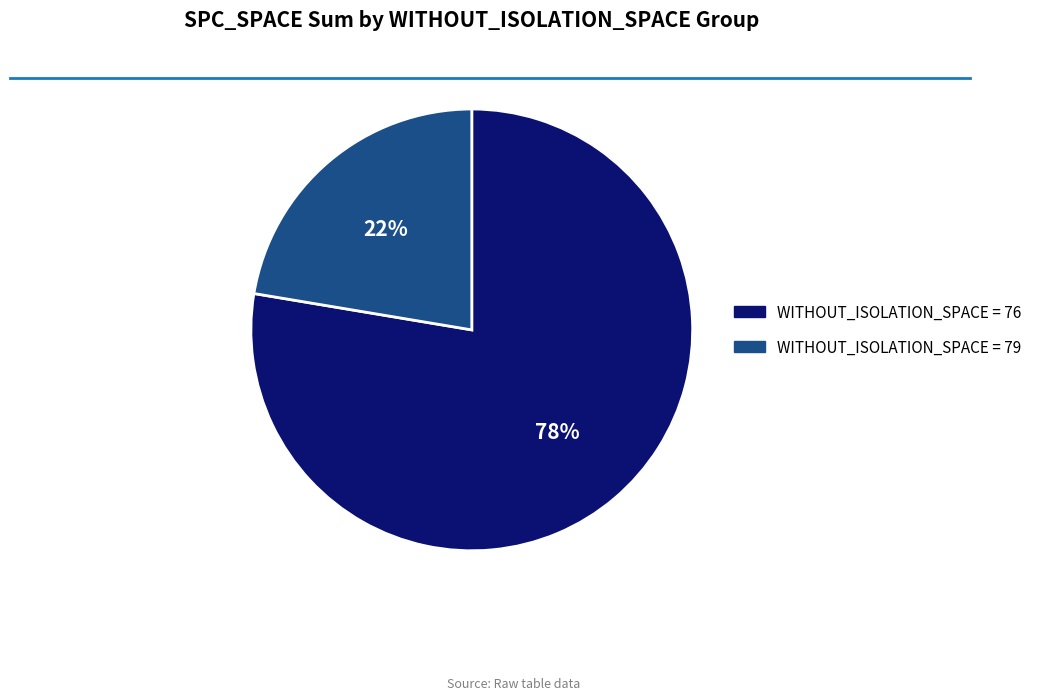

Is there a majority slice in this chart?

Yes